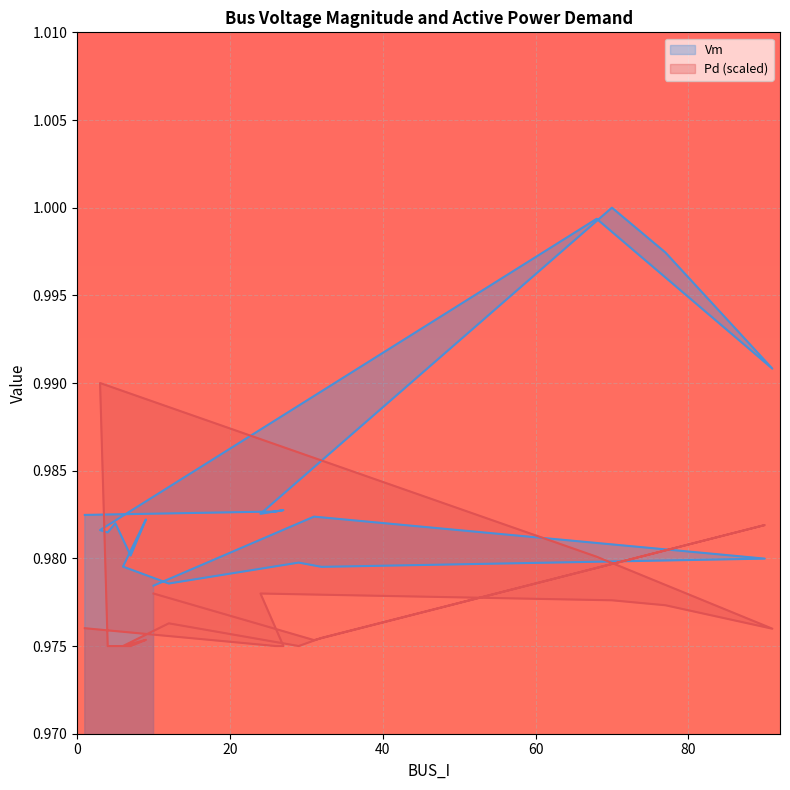

What is the maximum value for Vm?

1.0